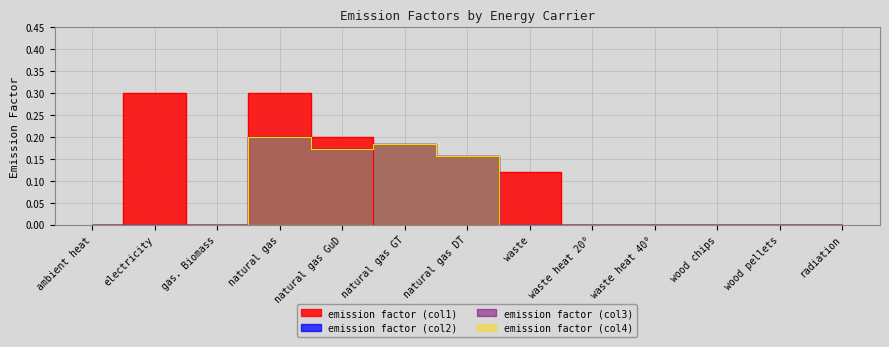

How many interior local peaks does the emission factor (col1) series have?

3